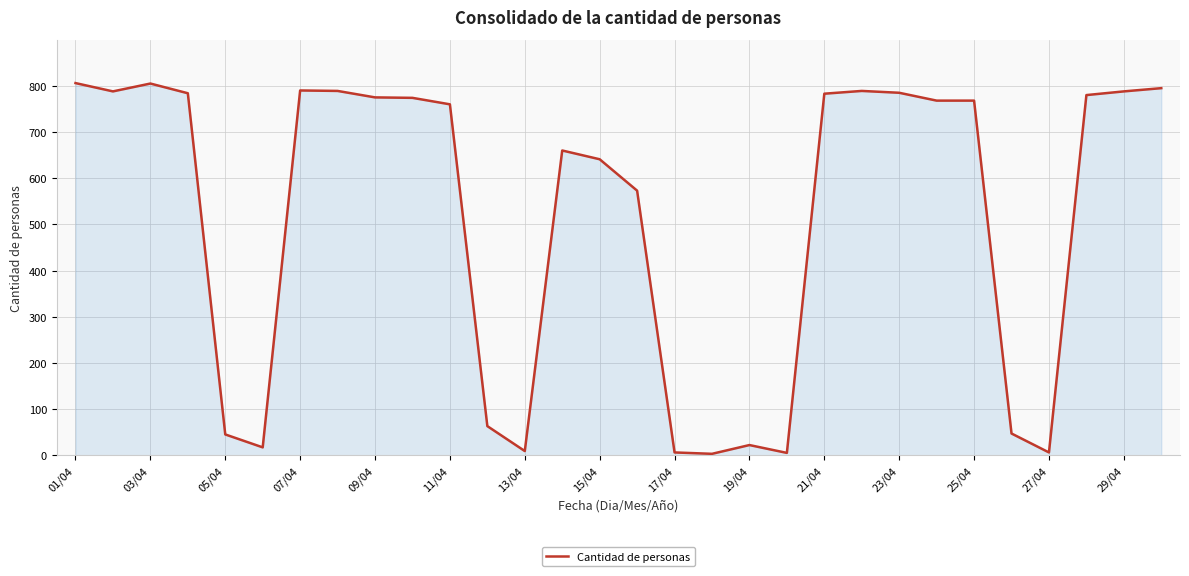

What is the maximum value shown in the chart?

806